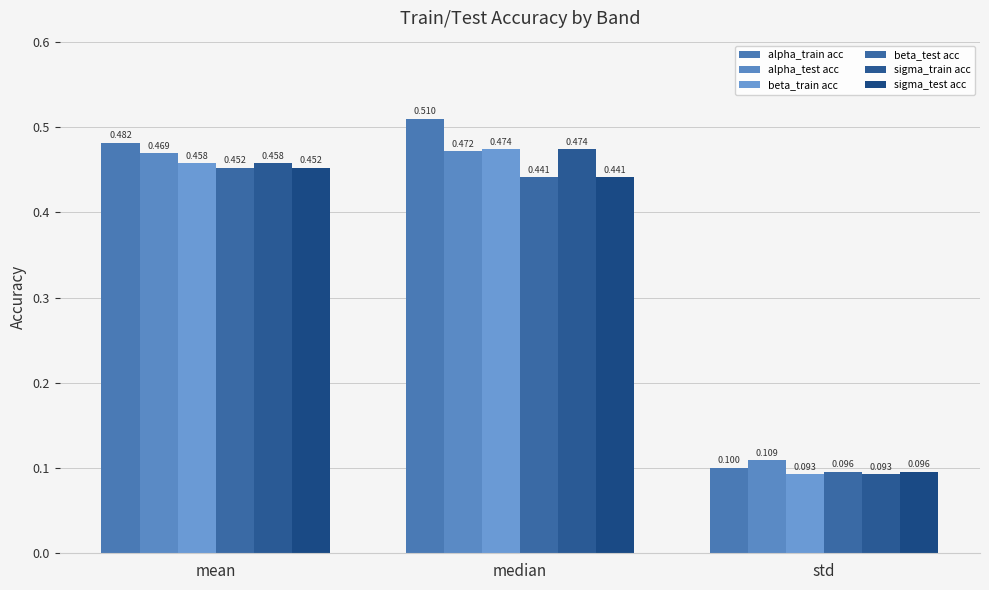

At how many categories does at least one series exceed 0?

3